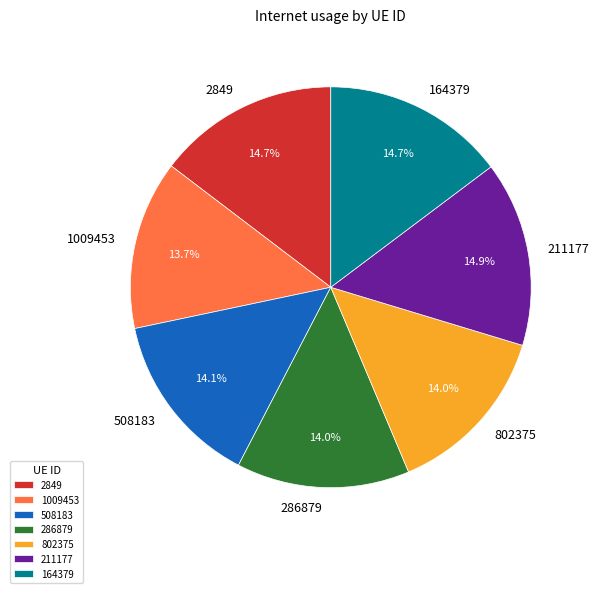

What is the ratio of the value at 286879 to the value at 1009453?

1.0